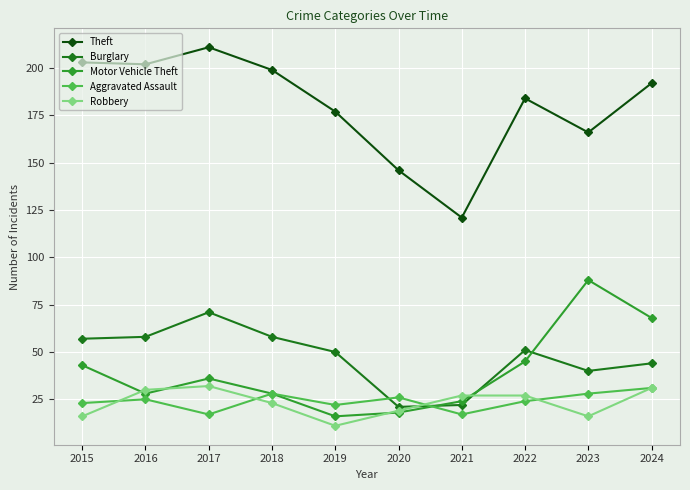

Which series has the largest range (max minus min)?

Theft